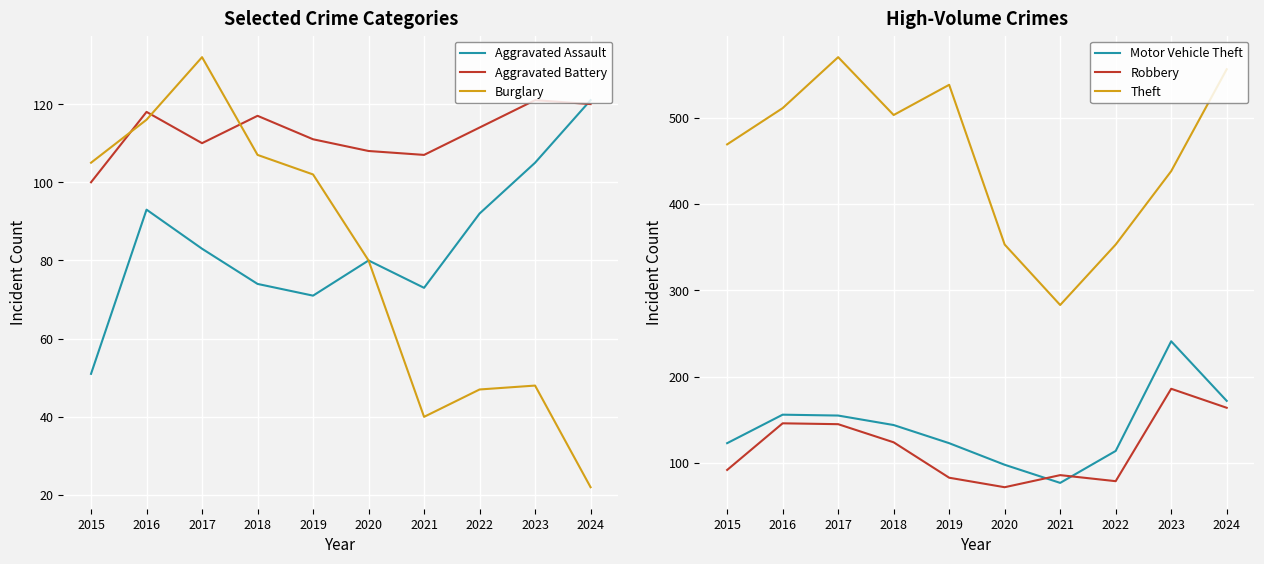

Read the Motor Vehicle Theft value at 2020, to the nearest 50.

100